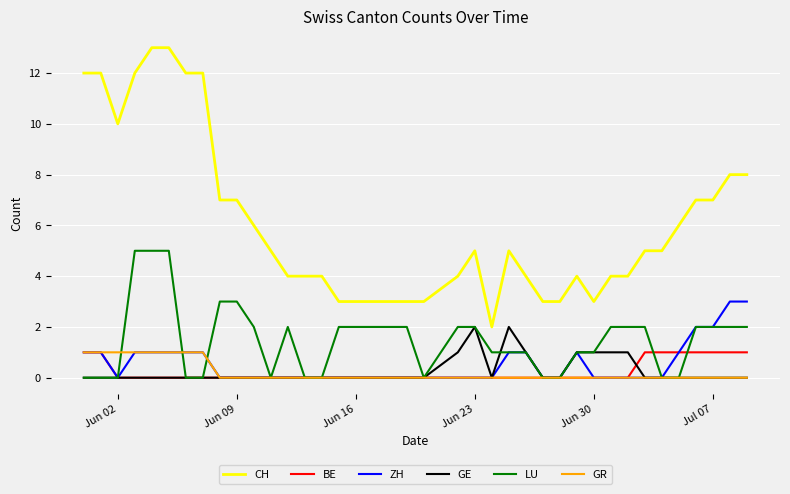

What is the greatest value displayed?

13